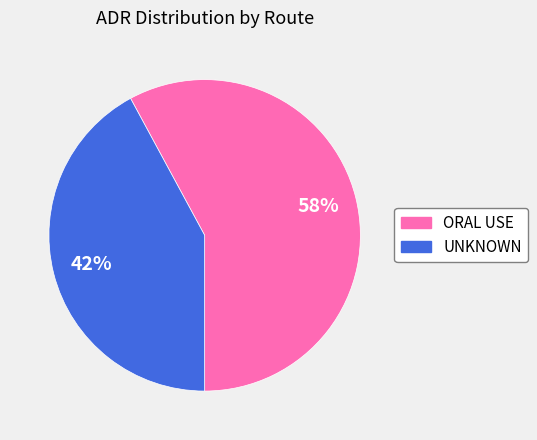

True or false: UNKNOWN accounts for 55% of the total.

False